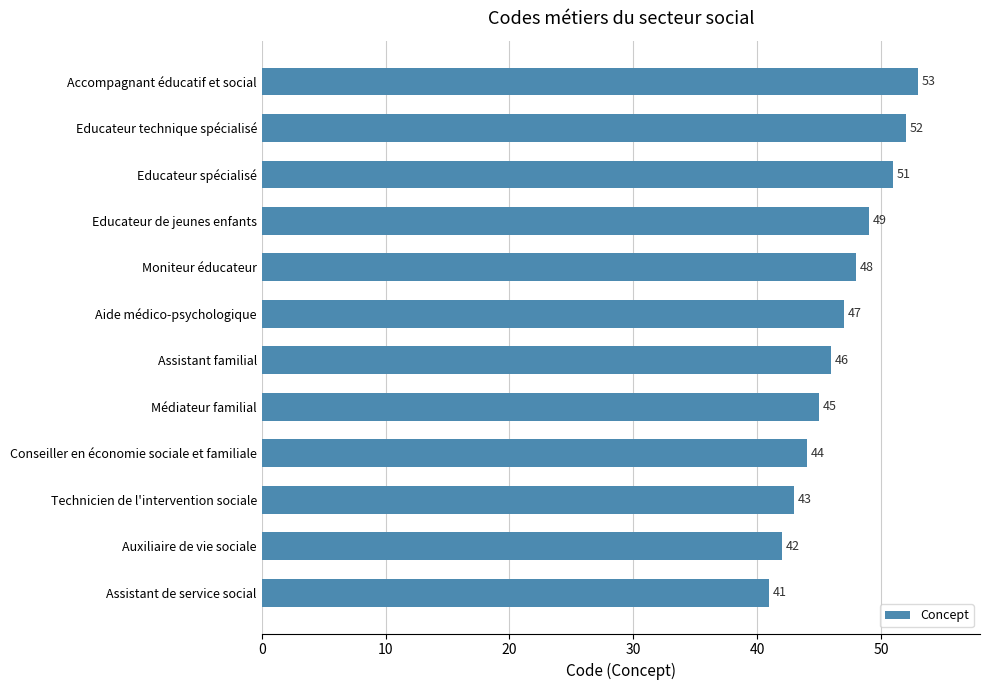

What is the difference between the second highest and second lowest values?

10